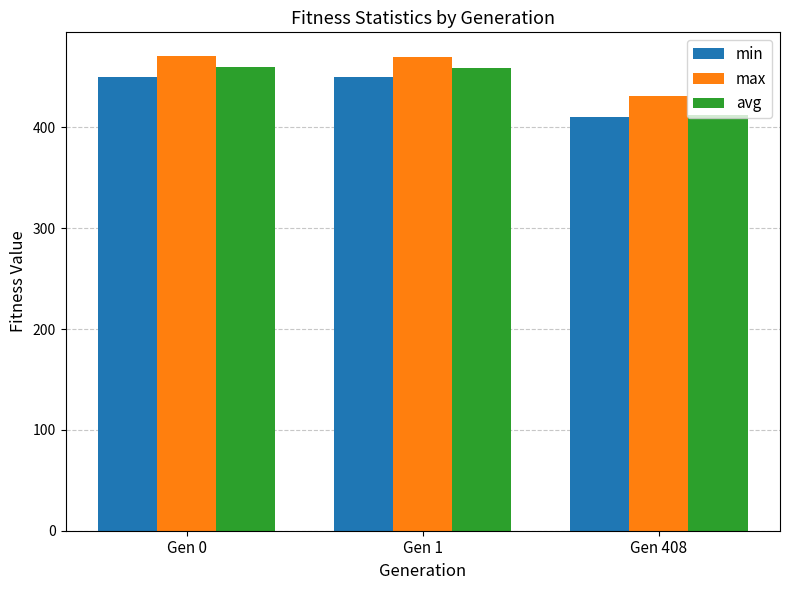

The value of avg at Gen 1 is 811.2. True or false?

False